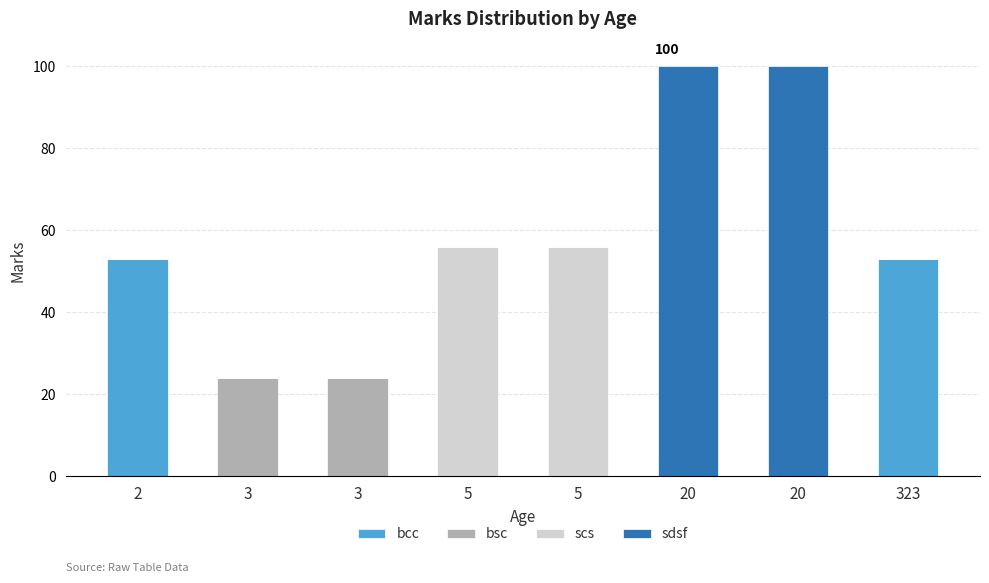

Are the bars horizontal?

No